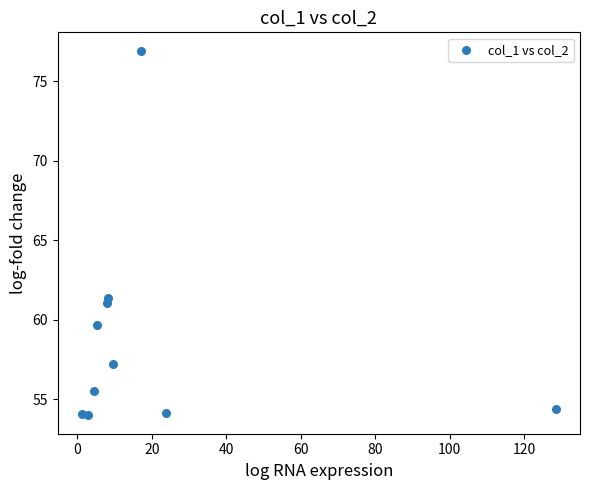

What is the average Y value?

58.8